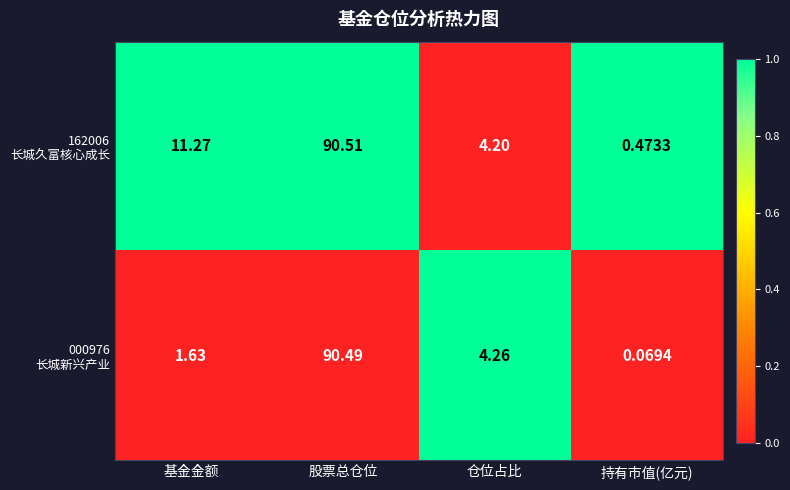

At how many categories does at least one series exceed 0?

4